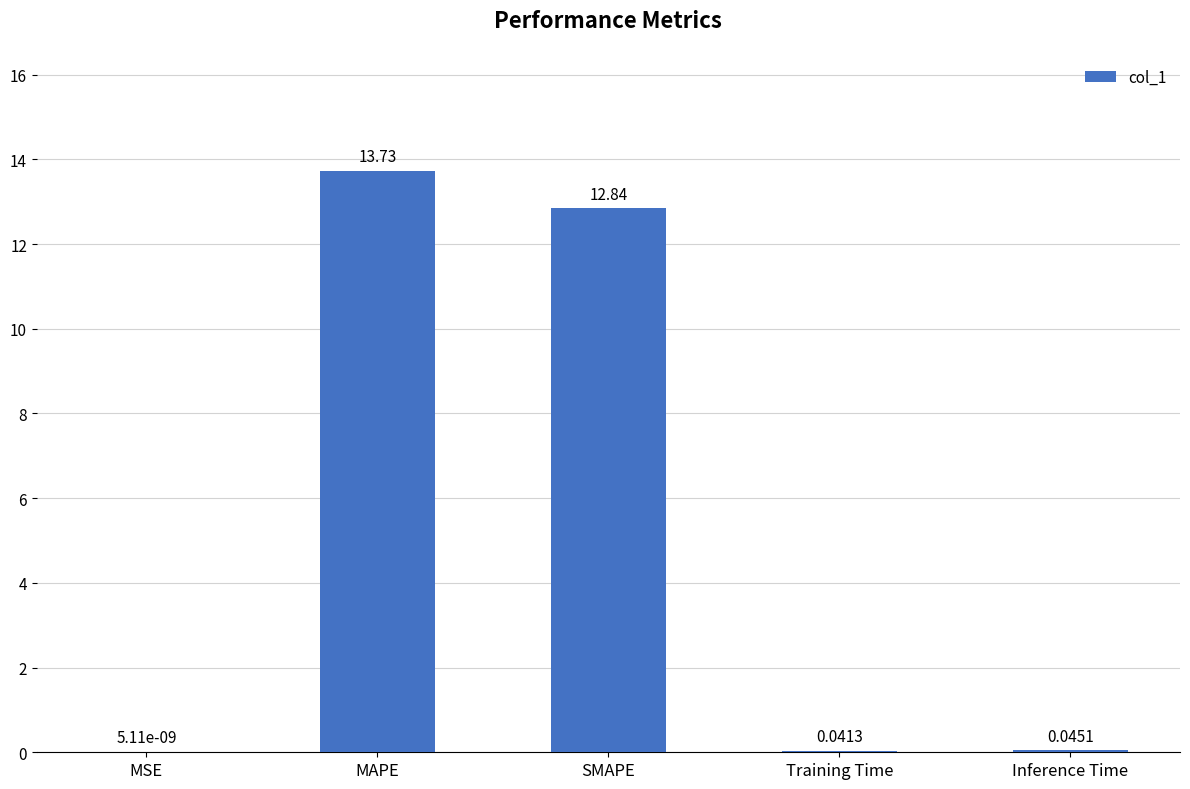

What is the change in value from MSE to MAPE?

+13.7